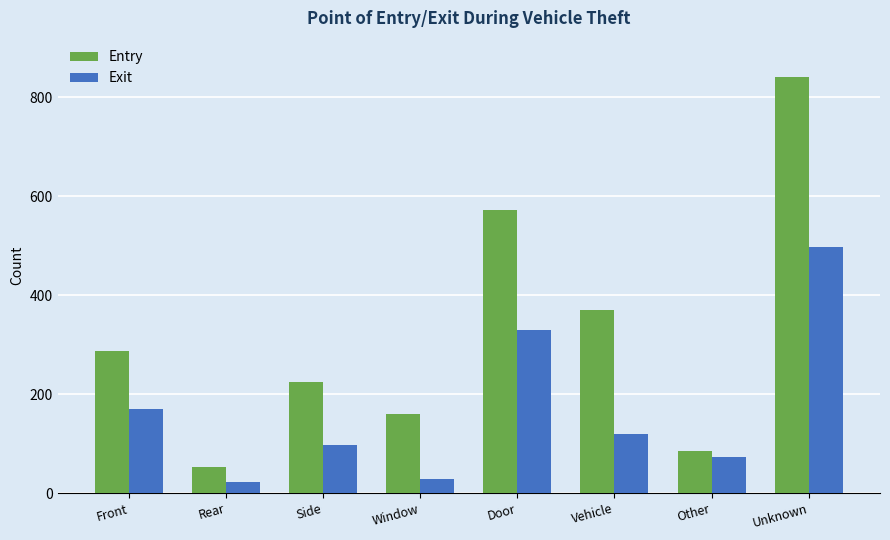

What is the difference between the Exit values at Vehicle and Rear?

97